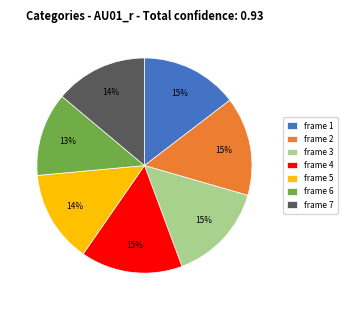

Does frame 2 account for over 50% of the chart?

No